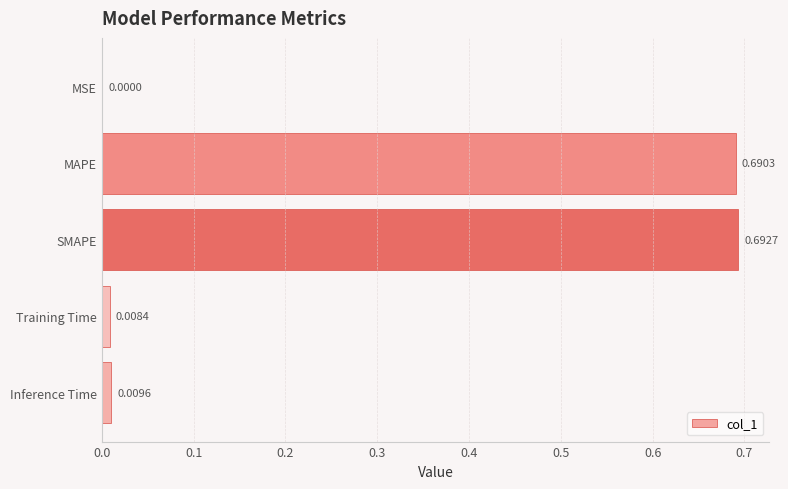

Which category has the highest value across all series?

SMAPE